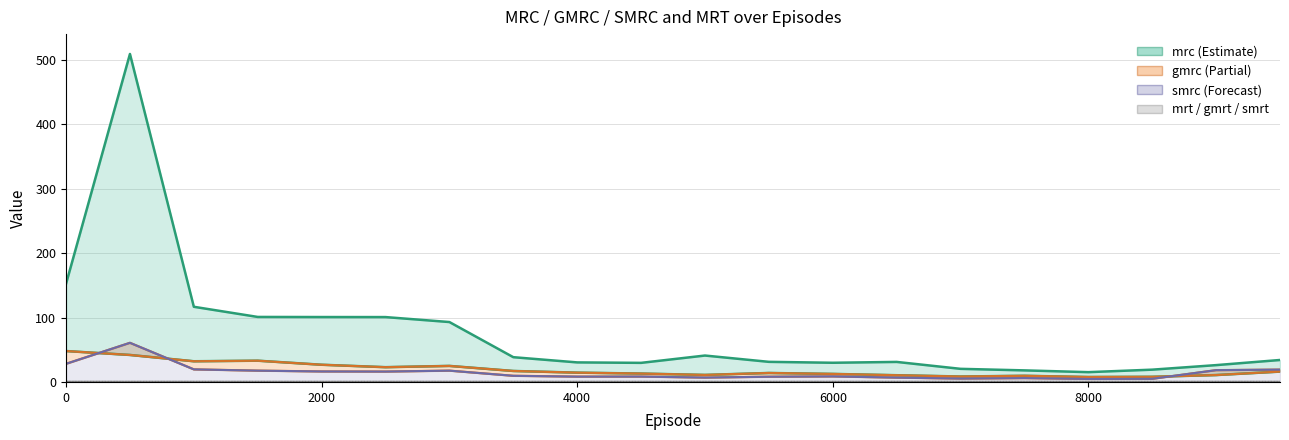

Which category has the lowest value in the smrc series?

8000